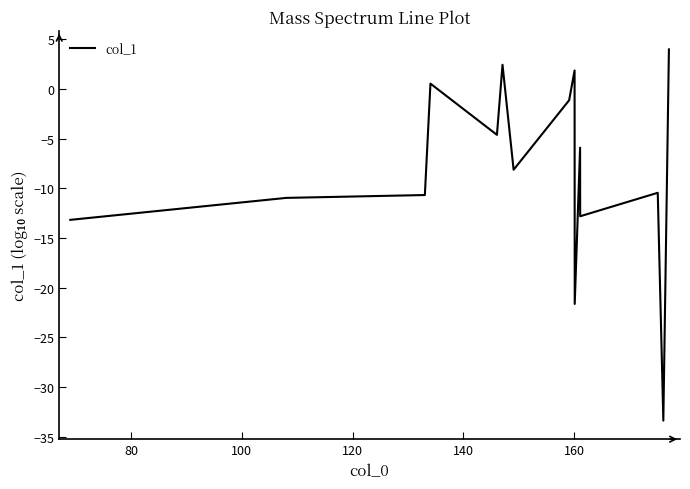

What is the maximum value shown in the chart?

4.0